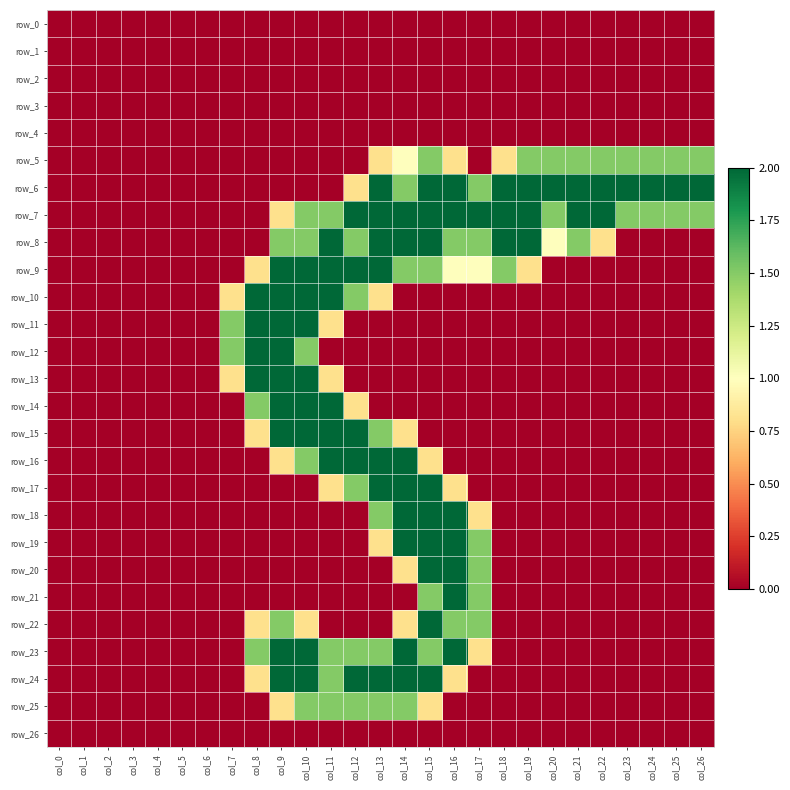

Reading left to right, transcribe all the data shown in this chart.

row_0: col_0=0.0	col_1=0.0	col_2=0.0	col_3=0.0	col_4=0.0	col_5=0.0	col_6=0.0	col_7=0.0	col_8=0.0	col_9=0.0	col_10=0.0	col_11=0.0	col_12=0.0	col_13=0.0	col_14=0.0	col_15=0.0	col_16=0.0	col_17=0.0	col_18=0.0	col_19=0.0	col_20=0.0	col_21=0.0	col_22=0.0	col_23=0.0	col_24=0.0	col_25=0.0	col_26=0.0
row_1: col_0=0.0	col_1=0.0	col_2=0.0	col_3=0.0	col_4=0.0	col_5=0.0	col_6=0.0	col_7=0.0	col_8=0.0	col_9=0.0	col_10=0.0	col_11=0.0	col_12=0.0	col_13=0.0	col_14=0.0	col_15=0.0	col_16=0.0	col_17=0.0	col_18=0.0	col_19=0.0	col_20=0.0	col_21=0.0	col_22=0.0	col_23=0.0	col_24=0.0	col_25=0.0	col_26=0.0
row_2: col_0=0.0	col_1=0.0	col_2=0.0	col_3=0.0	col_4=0.0	col_5=0.0	col_6=0.0	col_7=0.0	col_8=0.0	col_9=0.0	col_10=0.0	col_11=0.0	col_12=0.0	col_13=0.0	col_14=0.0	col_15=0.0	col_16=0.0	col_17=0.0	col_18=0.0	col_19=0.0	col_20=0.0	col_21=0.0	col_22=0.0	col_23=0.0	col_24=0.0	col_25=0.0	col_26=0.0
row_3: col_0=0.0	col_1=0.0	col_2=0.0	col_3=0.0	col_4=0.0	col_5=0.0	col_6=0.0	col_7=0.0	col_8=0.0	col_9=0.0	col_10=0.0	col_11=0.0	col_12=0.0	col_13=0.0	col_14=0.0	col_15=0.0	col_16=0.0	col_17=0.0	col_18=0.0	col_19=0.0	col_20=0.0	col_21=0.0	col_22=0.0	col_23=0.0	col_24=0.0	col_25=0.0	col_26=0.0
row_4: col_0=0.0	col_1=0.0	col_2=0.0	col_3=0.0	col_4=0.0	col_5=0.0	col_6=0.0	col_7=0.0	col_8=0.0	col_9=0.0	col_10=0.0	col_11=0.0	col_12=0.0	col_13=0.0	col_14=0.0	col_15=0.0	col_16=0.0	col_17=0.0	col_18=0.0	col_19=0.0	col_20=0.0	col_21=0.0	col_22=0.0	col_23=0.0	col_24=0.0	col_25=0.0	col_26=0.0
row_5: col_0=0.0	col_1=0.0	col_2=0.0	col_3=0.0	col_4=0.0	col_5=0.0	col_6=0.0	col_7=0.0	col_8=0.0	col_9=0.0	col_10=0.0	col_11=0.0	col_12=0.0	col_13=0.8	col_14=1.0	col_15=1.5	col_16=0.8	col_17=0.0	col_18=0.8	col_19=1.5	col_20=1.5	col_21=1.5	col_22=1.5	col_23=1.5	col_24=1.5	col_25=1.5	col_26=1.5
row_6: col_0=0.0	col_1=0.0	col_2=0.0	col_3=0.0	col_4=0.0	col_5=0.0	col_6=0.0	col_7=0.0	col_8=0.0	col_9=0.0	col_10=0.0	col_11=0.0	col_12=0.8	col_13=2.0	col_14=1.5	col_15=2.0	col_16=2.0	col_17=1.5	col_18=2.0	col_19=2.0	col_20=2.0	col_21=2.0	col_22=2.0	col_23=2.0	col_24=2.0	col_25=2.0	col_26=2.0
row_7: col_0=0.0	col_1=0.0	col_2=0.0	col_3=0.0	col_4=0.0	col_5=0.0	col_6=0.0	col_7=0.0	col_8=0.0	col_9=0.8	col_10=1.5	col_11=1.5	col_12=2.0	col_13=2.0	col_14=2.0	col_15=2.0	col_16=2.0	col_17=2.0	col_18=2.0	col_19=2.0	col_20=1.5	col_21=2.0	col_22=2.0	col_23=1.5	col_24=1.5	col_25=1.5	col_26=1.5
row_8: col_0=0.0	col_1=0.0	col_2=0.0	col_3=0.0	col_4=0.0	col_5=0.0	col_6=0.0	col_7=0.0	col_8=0.0	col_9=1.5	col_10=1.5	col_11=2.0	col_12=1.5	col_13=2.0	col_14=2.0	col_15=2.0	col_16=1.5	col_17=1.5	col_18=2.0	col_19=2.0	col_20=1.0	col_21=1.5	col_22=0.8	col_23=0.0	col_24=0.0	col_25=0.0	col_26=0.0
row_9: col_0=0.0	col_1=0.0	col_2=0.0	col_3=0.0	col_4=0.0	col_5=0.0	col_6=0.0	col_7=0.0	col_8=0.8	col_9=2.0	col_10=2.0	col_11=2.0	col_12=2.0	col_13=2.0	col_14=1.5	col_15=1.5	col_16=1.0	col_17=1.0	col_18=1.5	col_19=0.8	col_20=0.0	col_21=0.0	col_22=0.0	col_23=0.0	col_24=0.0	col_25=0.0	col_26=0.0
row_10: col_0=0.0	col_1=0.0	col_2=0.0	col_3=0.0	col_4=0.0	col_5=0.0	col_6=0.0	col_7=0.8	col_8=2.0	col_9=2.0	col_10=2.0	col_11=2.0	col_12=1.5	col_13=0.8	col_14=0.0	col_15=0.0	col_16=0.0	col_17=0.0	col_18=0.0	col_19=0.0	col_20=0.0	col_21=0.0	col_22=0.0	col_23=0.0	col_24=0.0	col_25=0.0	col_26=0.0
row_11: col_0=0.0	col_1=0.0	col_2=0.0	col_3=0.0	col_4=0.0	col_5=0.0	col_6=0.0	col_7=1.5	col_8=2.0	col_9=2.0	col_10=2.0	col_11=0.8	col_12=0.0	col_13=0.0	col_14=0.0	col_15=0.0	col_16=0.0	col_17=0.0	col_18=0.0	col_19=0.0	col_20=0.0	col_21=0.0	col_22=0.0	col_23=0.0	col_24=0.0	col_25=0.0	col_26=0.0
row_12: col_0=0.0	col_1=0.0	col_2=0.0	col_3=0.0	col_4=0.0	col_5=0.0	col_6=0.0	col_7=1.5	col_8=2.0	col_9=2.0	col_10=1.5	col_11=0.0	col_12=0.0	col_13=0.0	col_14=0.0	col_15=0.0	col_16=0.0	col_17=0.0	col_18=0.0	col_19=0.0	col_20=0.0	col_21=0.0	col_22=0.0	col_23=0.0	col_24=0.0	col_25=0.0	col_26=0.0
row_13: col_0=0.0	col_1=0.0	col_2=0.0	col_3=0.0	col_4=0.0	col_5=0.0	col_6=0.0	col_7=0.8	col_8=2.0	col_9=2.0	col_10=2.0	col_11=0.8	col_12=0.0	col_13=0.0	col_14=0.0	col_15=0.0	col_16=0.0	col_17=0.0	col_18=0.0	col_19=0.0	col_20=0.0	col_21=0.0	col_22=0.0	col_23=0.0	col_24=0.0	col_25=0.0	col_26=0.0
row_14: col_0=0.0	col_1=0.0	col_2=0.0	col_3=0.0	col_4=0.0	col_5=0.0	col_6=0.0	col_7=0.0	col_8=1.5	col_9=2.0	col_10=2.0	col_11=2.0	col_12=0.8	col_13=0.0	col_14=0.0	col_15=0.0	col_16=0.0	col_17=0.0	col_18=0.0	col_19=0.0	col_20=0.0	col_21=0.0	col_22=0.0	col_23=0.0	col_24=0.0	col_25=0.0	col_26=0.0
row_15: col_0=0.0	col_1=0.0	col_2=0.0	col_3=0.0	col_4=0.0	col_5=0.0	col_6=0.0	col_7=0.0	col_8=0.8	col_9=2.0	col_10=2.0	col_11=2.0	col_12=2.0	col_13=1.5	col_14=0.8	col_15=0.0	col_16=0.0	col_17=0.0	col_18=0.0	col_19=0.0	col_20=0.0	col_21=0.0	col_22=0.0	col_23=0.0	col_24=0.0	col_25=0.0	col_26=0.0
row_16: col_0=0.0	col_1=0.0	col_2=0.0	col_3=0.0	col_4=0.0	col_5=0.0	col_6=0.0	col_7=0.0	col_8=0.0	col_9=0.8	col_10=1.5	col_11=2.0	col_12=2.0	col_13=2.0	col_14=2.0	col_15=0.8	col_16=0.0	col_17=0.0	col_18=0.0	col_19=0.0	col_20=0.0	col_21=0.0	col_22=0.0	col_23=0.0	col_24=0.0	col_25=0.0	col_26=0.0
row_17: col_0=0.0	col_1=0.0	col_2=0.0	col_3=0.0	col_4=0.0	col_5=0.0	col_6=0.0	col_7=0.0	col_8=0.0	col_9=0.0	col_10=0.0	col_11=0.8	col_12=1.5	col_13=2.0	col_14=2.0	col_15=2.0	col_16=0.8	col_17=0.0	col_18=0.0	col_19=0.0	col_20=0.0	col_21=0.0	col_22=0.0	col_23=0.0	col_24=0.0	col_25=0.0	col_26=0.0
row_18: col_0=0.0	col_1=0.0	col_2=0.0	col_3=0.0	col_4=0.0	col_5=0.0	col_6=0.0	col_7=0.0	col_8=0.0	col_9=0.0	col_10=0.0	col_11=0.0	col_12=0.0	col_13=1.5	col_14=2.0	col_15=2.0	col_16=2.0	col_17=0.8	col_18=0.0	col_19=0.0	col_20=0.0	col_21=0.0	col_22=0.0	col_23=0.0	col_24=0.0	col_25=0.0	col_26=0.0
row_19: col_0=0.0	col_1=0.0	col_2=0.0	col_3=0.0	col_4=0.0	col_5=0.0	col_6=0.0	col_7=0.0	col_8=0.0	col_9=0.0	col_10=0.0	col_11=0.0	col_12=0.0	col_13=0.8	col_14=2.0	col_15=2.0	col_16=2.0	col_17=1.5	col_18=0.0	col_19=0.0	col_20=0.0	col_21=0.0	col_22=0.0	col_23=0.0	col_24=0.0	col_25=0.0	col_26=0.0
row_20: col_0=0.0	col_1=0.0	col_2=0.0	col_3=0.0	col_4=0.0	col_5=0.0	col_6=0.0	col_7=0.0	col_8=0.0	col_9=0.0	col_10=0.0	col_11=0.0	col_12=0.0	col_13=0.0	col_14=0.8	col_15=2.0	col_16=2.0	col_17=1.5	col_18=0.0	col_19=0.0	col_20=0.0	col_21=0.0	col_22=0.0	col_23=0.0	col_24=0.0	col_25=0.0	col_26=0.0
row_21: col_0=0.0	col_1=0.0	col_2=0.0	col_3=0.0	col_4=0.0	col_5=0.0	col_6=0.0	col_7=0.0	col_8=0.0	col_9=0.0	col_10=0.0	col_11=0.0	col_12=0.0	col_13=0.0	col_14=0.0	col_15=1.5	col_16=2.0	col_17=1.5	col_18=0.0	col_19=0.0	col_20=0.0	col_21=0.0	col_22=0.0	col_23=0.0	col_24=0.0	col_25=0.0	col_26=0.0
row_22: col_0=0.0	col_1=0.0	col_2=0.0	col_3=0.0	col_4=0.0	col_5=0.0	col_6=0.0	col_7=0.0	col_8=0.8	col_9=1.5	col_10=0.8	col_11=0.0	col_12=0.0	col_13=0.0	col_14=0.8	col_15=2.0	col_16=1.5	col_17=1.5	col_18=0.0	col_19=0.0	col_20=0.0	col_21=0.0	col_22=0.0	col_23=0.0	col_24=0.0	col_25=0.0	col_26=0.0
row_23: col_0=0.0	col_1=0.0	col_2=0.0	col_3=0.0	col_4=0.0	col_5=0.0	col_6=0.0	col_7=0.0	col_8=1.5	col_9=2.0	col_10=2.0	col_11=1.5	col_12=1.5	col_13=1.5	col_14=2.0	col_15=1.5	col_16=2.0	col_17=0.8	col_18=0.0	col_19=0.0	col_20=0.0	col_21=0.0	col_22=0.0	col_23=0.0	col_24=0.0	col_25=0.0	col_26=0.0
row_24: col_0=0.0	col_1=0.0	col_2=0.0	col_3=0.0	col_4=0.0	col_5=0.0	col_6=0.0	col_7=0.0	col_8=0.8	col_9=2.0	col_10=2.0	col_11=1.5	col_12=2.0	col_13=2.0	col_14=2.0	col_15=2.0	col_16=0.8	col_17=0.0	col_18=0.0	col_19=0.0	col_20=0.0	col_21=0.0	col_22=0.0	col_23=0.0	col_24=0.0	col_25=0.0	col_26=0.0
row_25: col_0=0.0	col_1=0.0	col_2=0.0	col_3=0.0	col_4=0.0	col_5=0.0	col_6=0.0	col_7=0.0	col_8=0.0	col_9=0.8	col_10=1.5	col_11=1.5	col_12=1.5	col_13=1.5	col_14=1.5	col_15=0.8	col_16=0.0	col_17=0.0	col_18=0.0	col_19=0.0	col_20=0.0	col_21=0.0	col_22=0.0	col_23=0.0	col_24=0.0	col_25=0.0	col_26=0.0
row_26: col_0=0.0	col_1=0.0	col_2=0.0	col_3=0.0	col_4=0.0	col_5=0.0	col_6=0.0	col_7=0.0	col_8=0.0	col_9=0.0	col_10=0.0	col_11=0.0	col_12=0.0	col_13=0.0	col_14=0.0	col_15=0.0	col_16=0.0	col_17=0.0	col_18=0.0	col_19=0.0	col_20=0.0	col_21=0.0	col_22=0.0	col_23=0.0	col_24=0.0	col_25=0.0	col_26=0.0